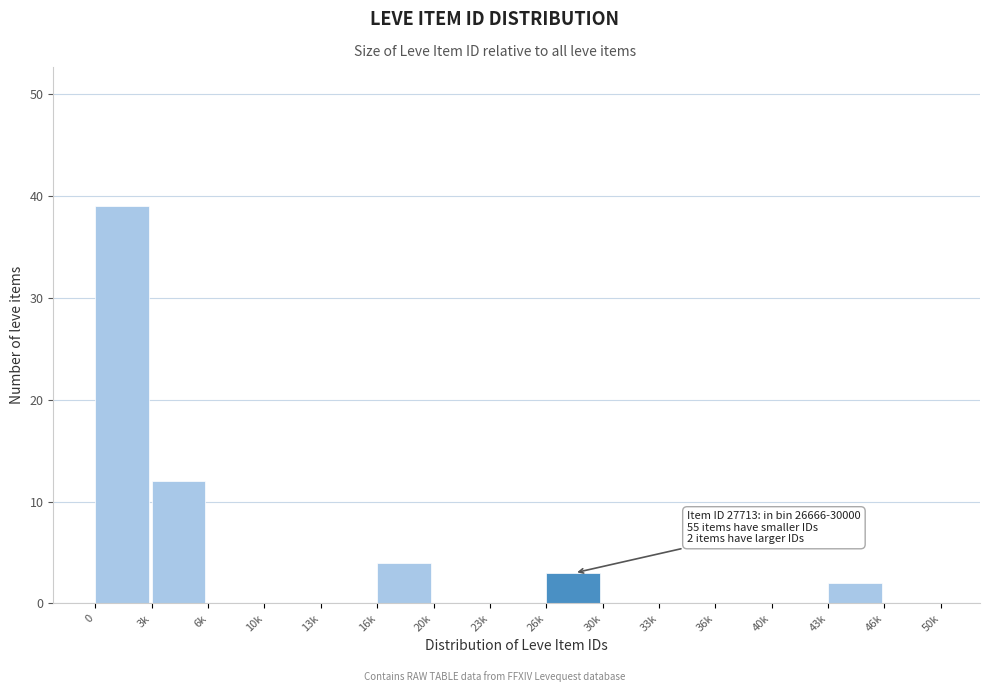

Reading left to right, what are all the values shown in this chart?

0=39	3k=12	6k=0	10k=0	13k=0	16k=4	20k=0	23k=0	26k=3	30k=0	33k=0	36k=0	40k=0	43k=2	46k=0